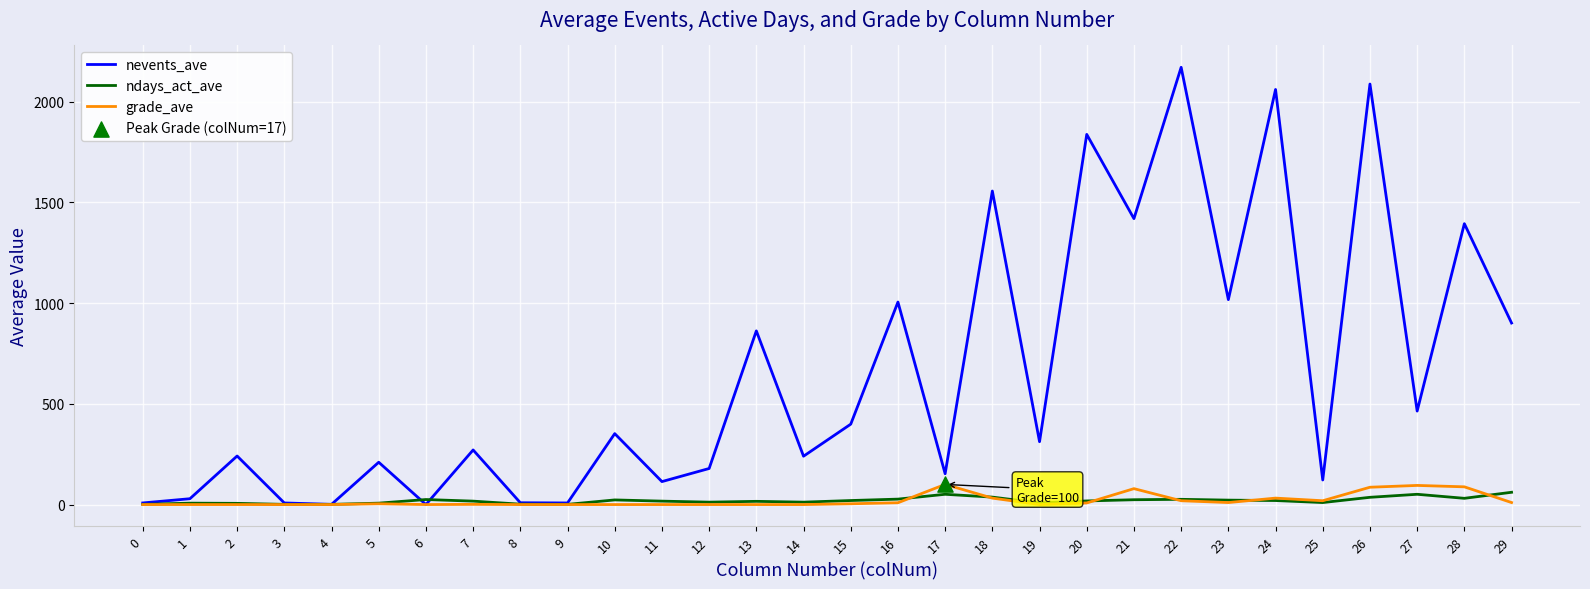

Is the value of grade_ave at 12 greater than the value of ndays_act_ave at 28?

No